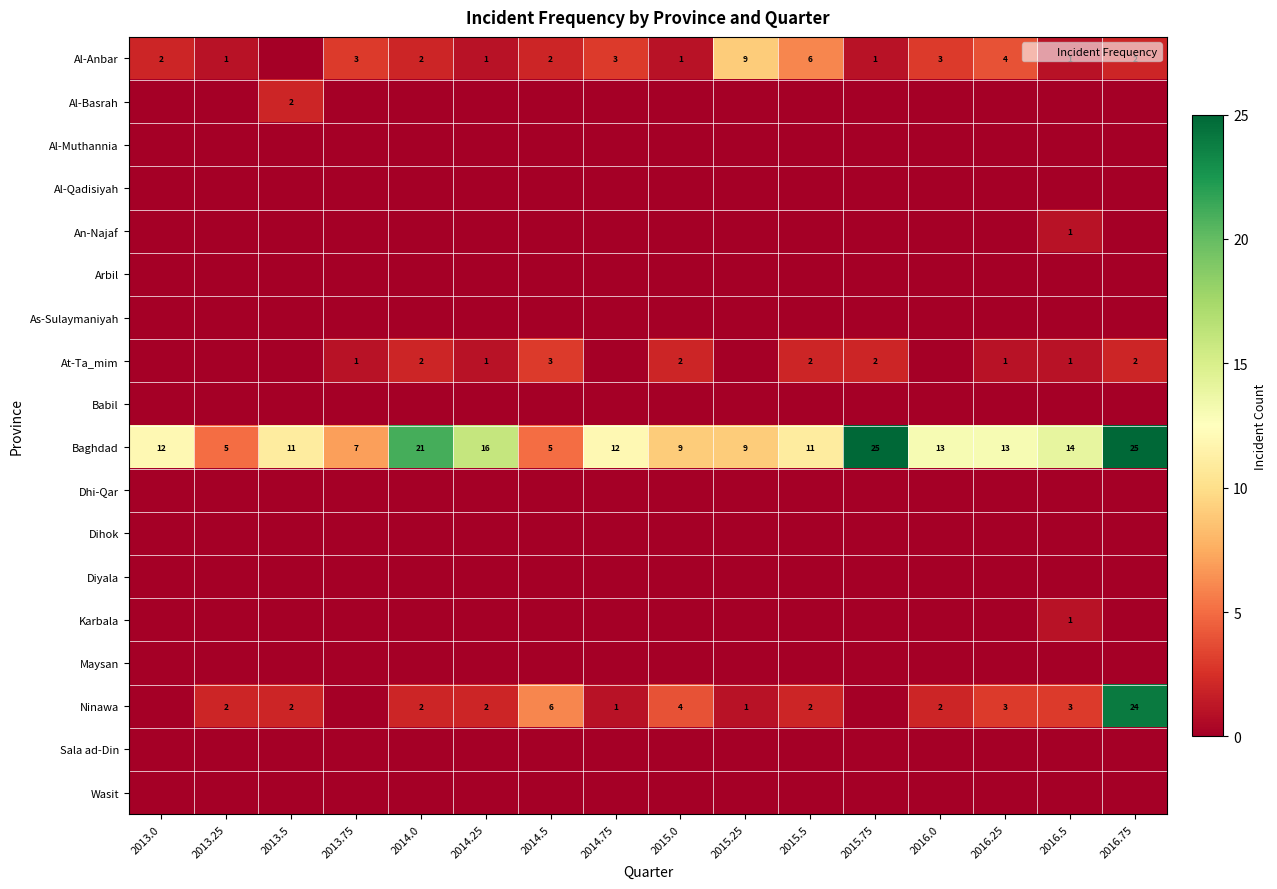

What is the total value across all series at 2014.5?

16